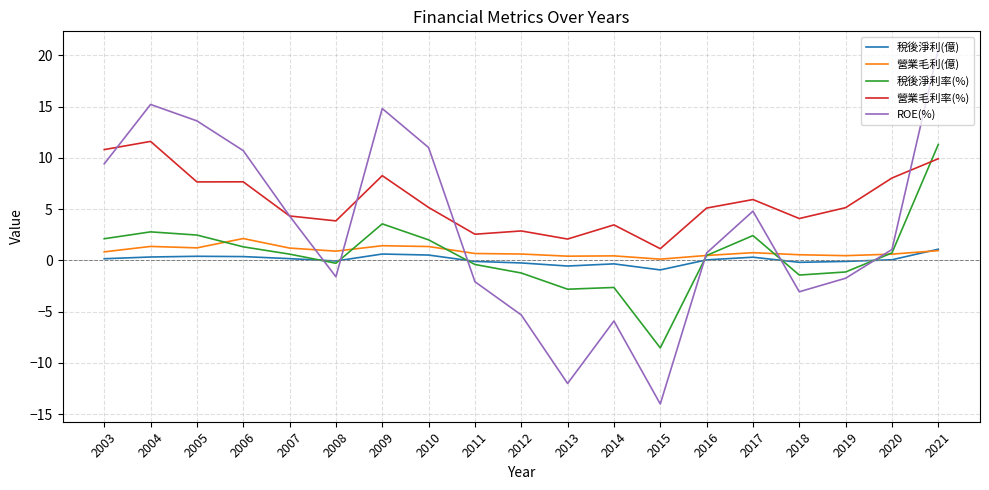

Which series changed the most between 2016 and 2021?

ROE(%)